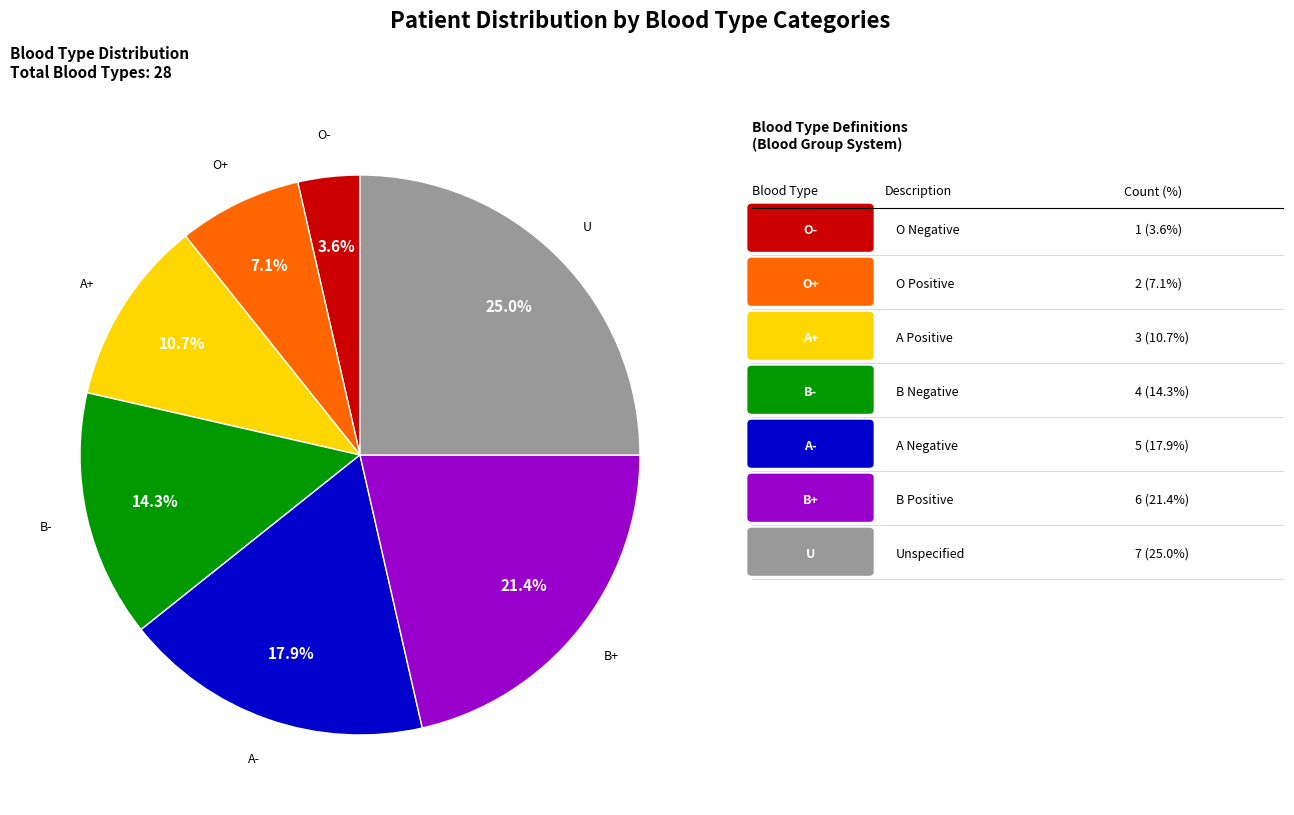

What percentage is the B+ slice, to the nearest percent?

21%